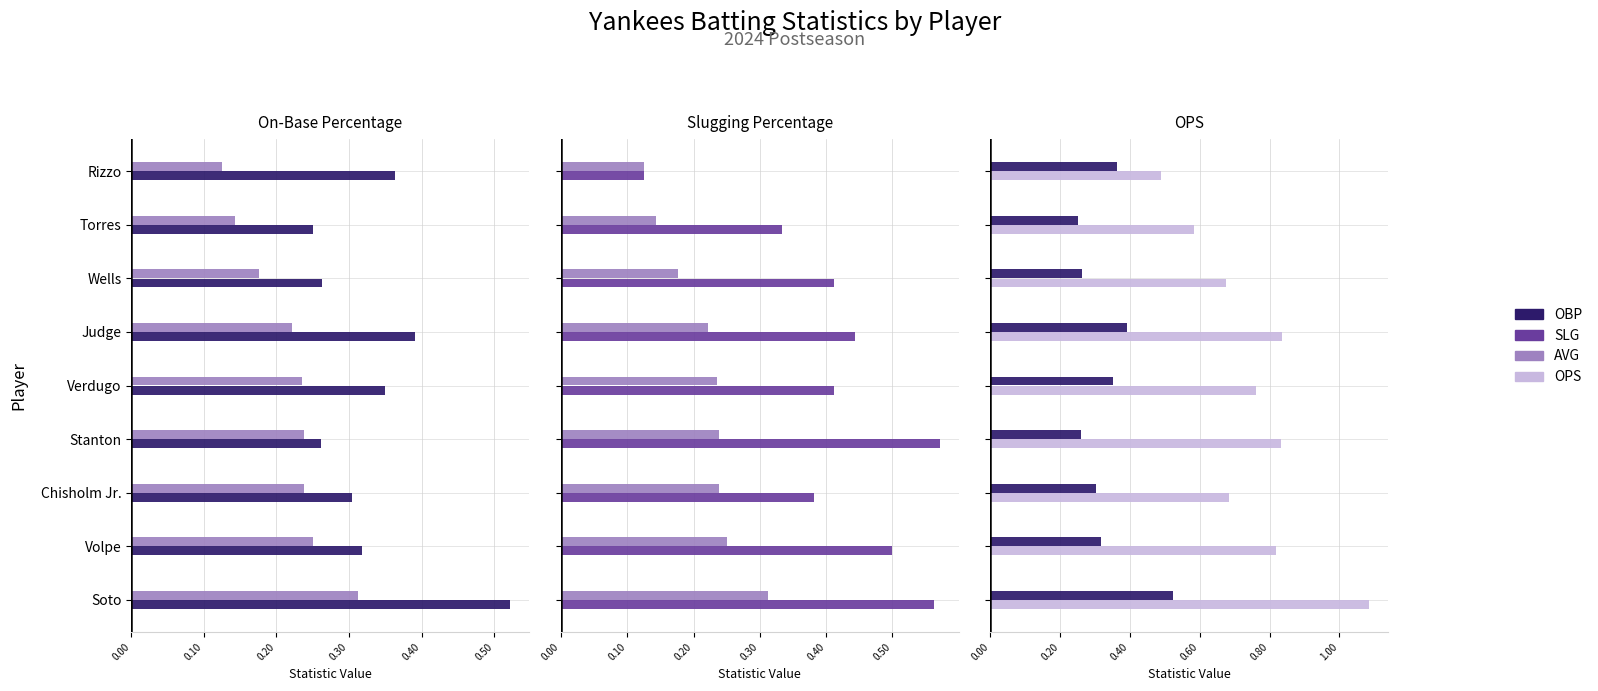

Count the number of categories in the chart.

9